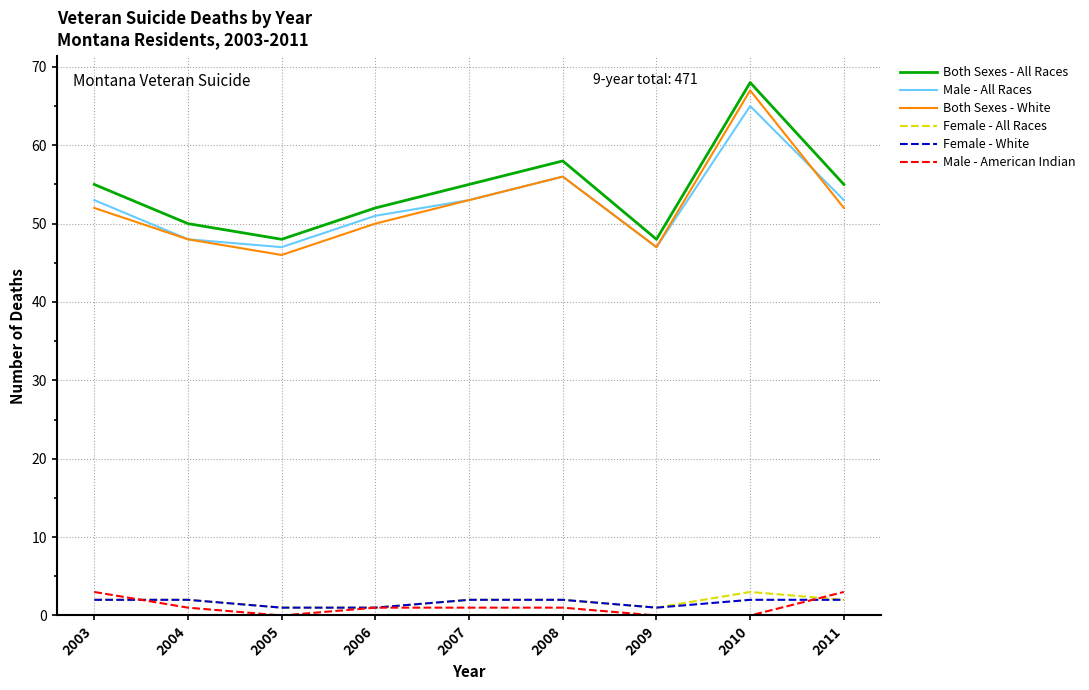

True or false: Male - All Races has a value of 53 at 2011.

True